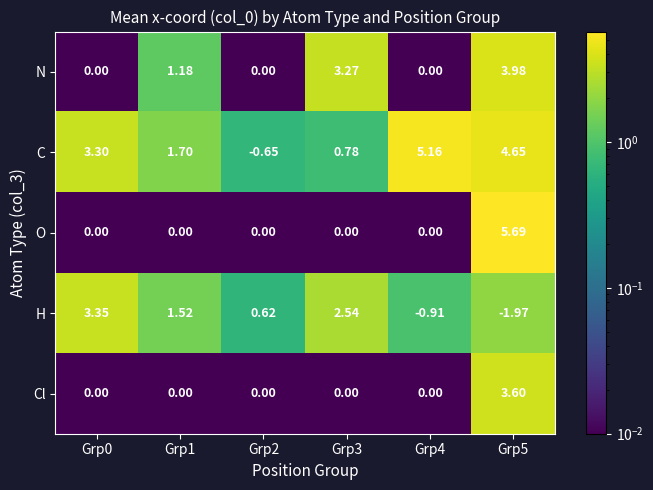

What is the total value across all series at Grp1?

4.4